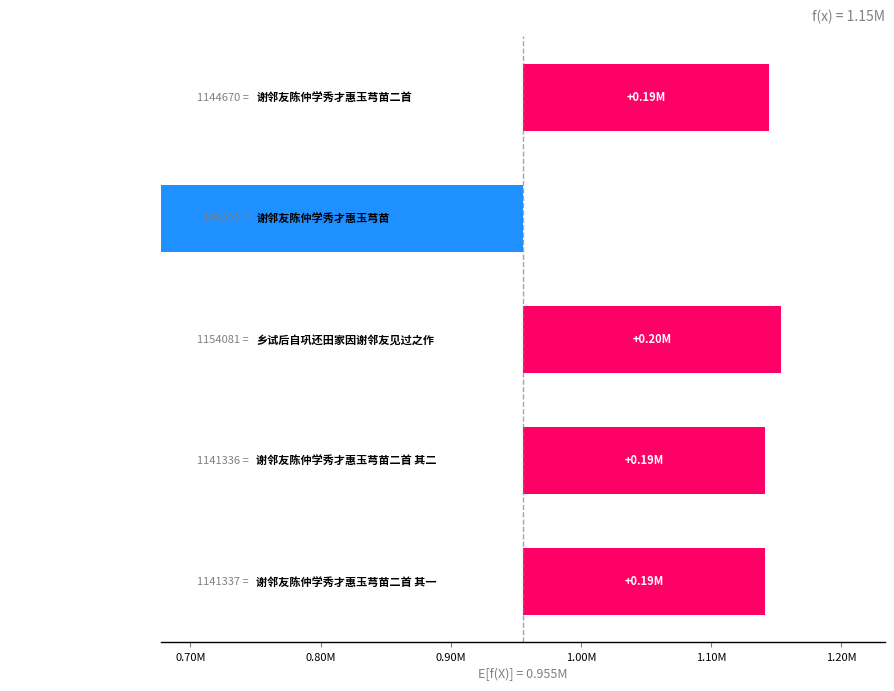

The value at 0.60M is 256587.7. True or false?

False